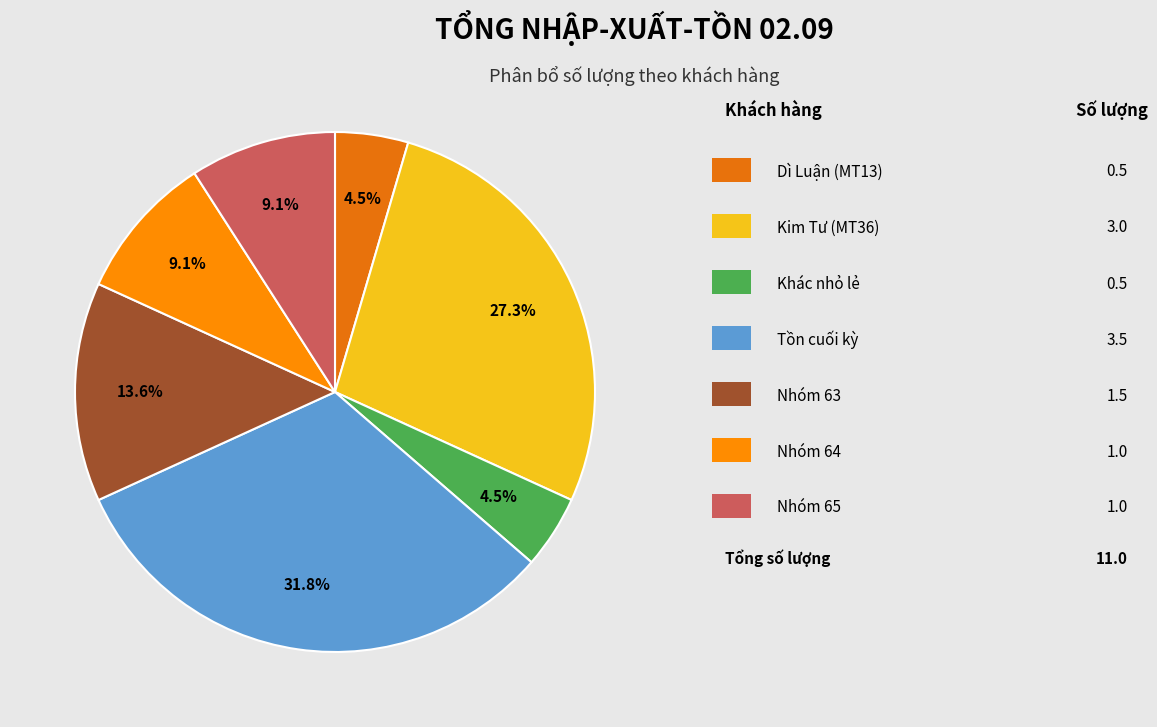

How many segments does this pie chart have?

7